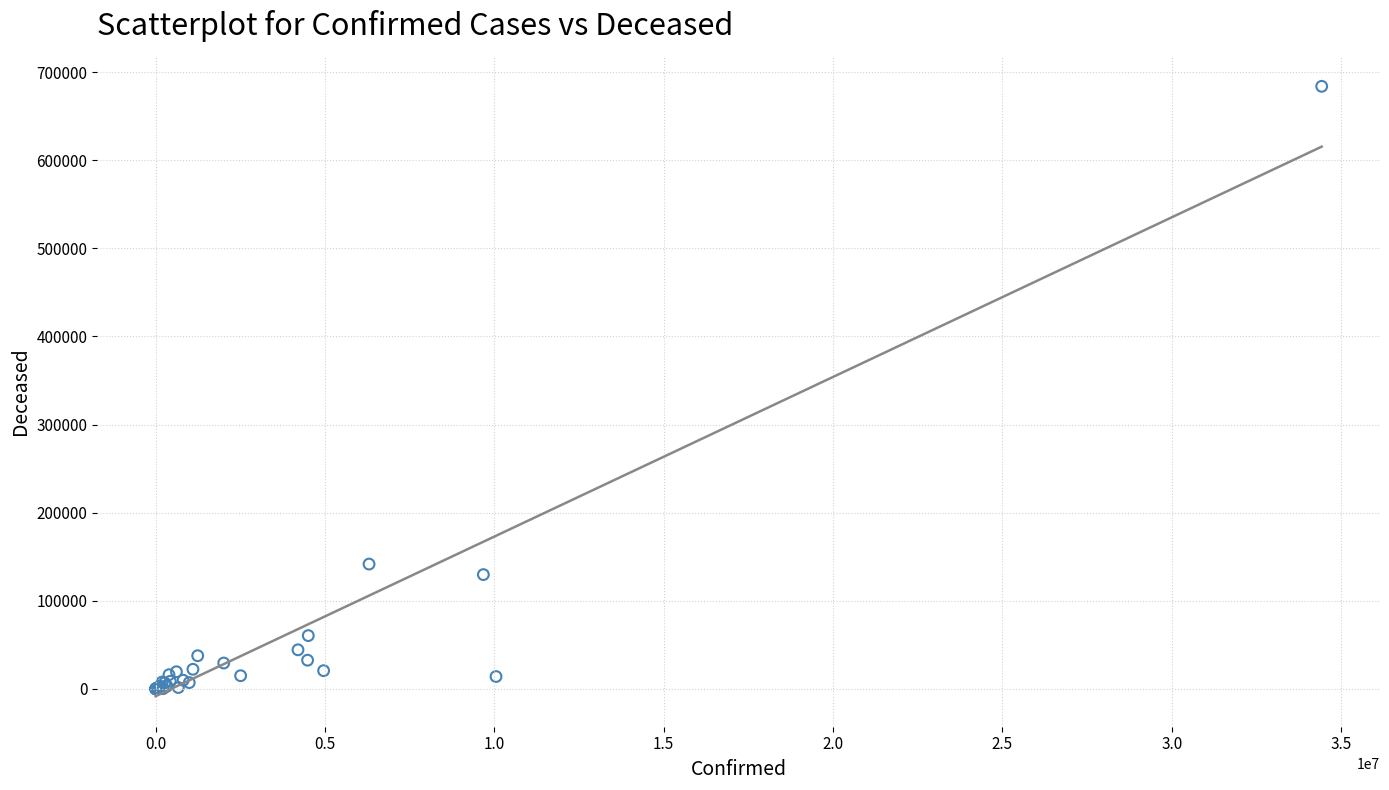

What Y value in the scatter plot is closest to 341982?

141646